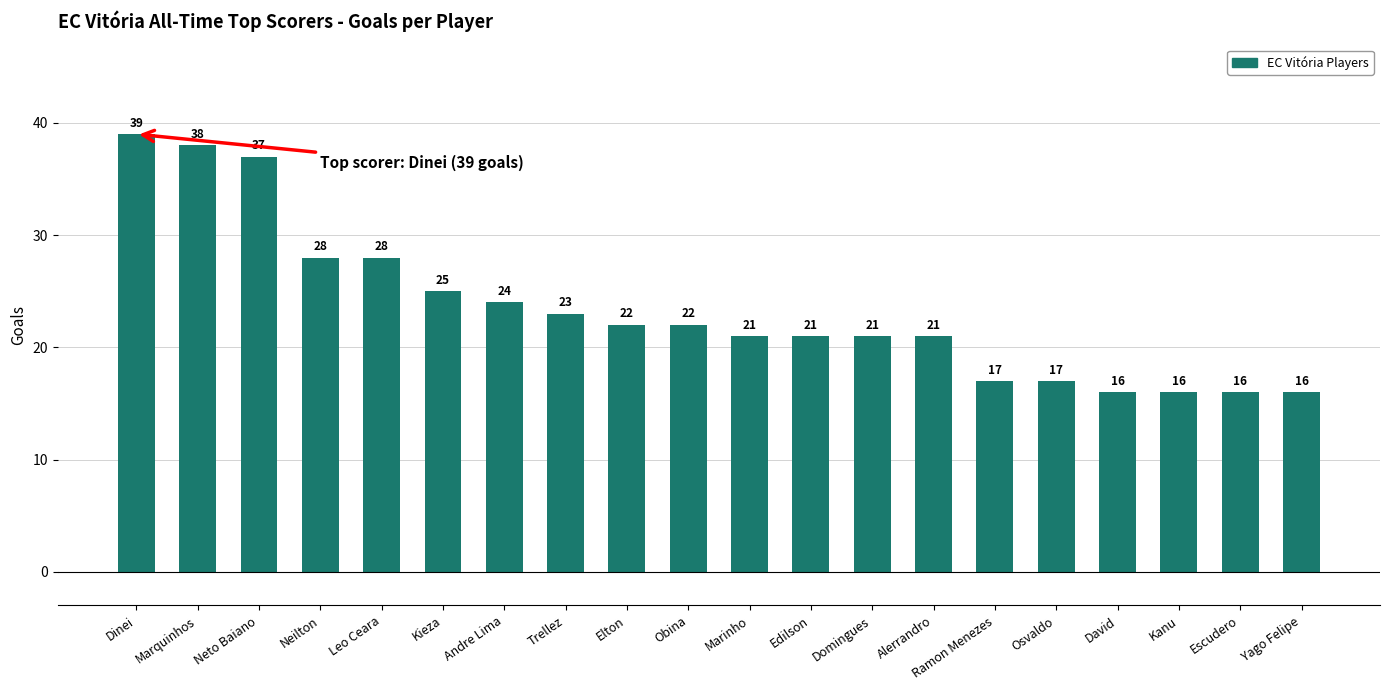

How many bars are there in total?

20